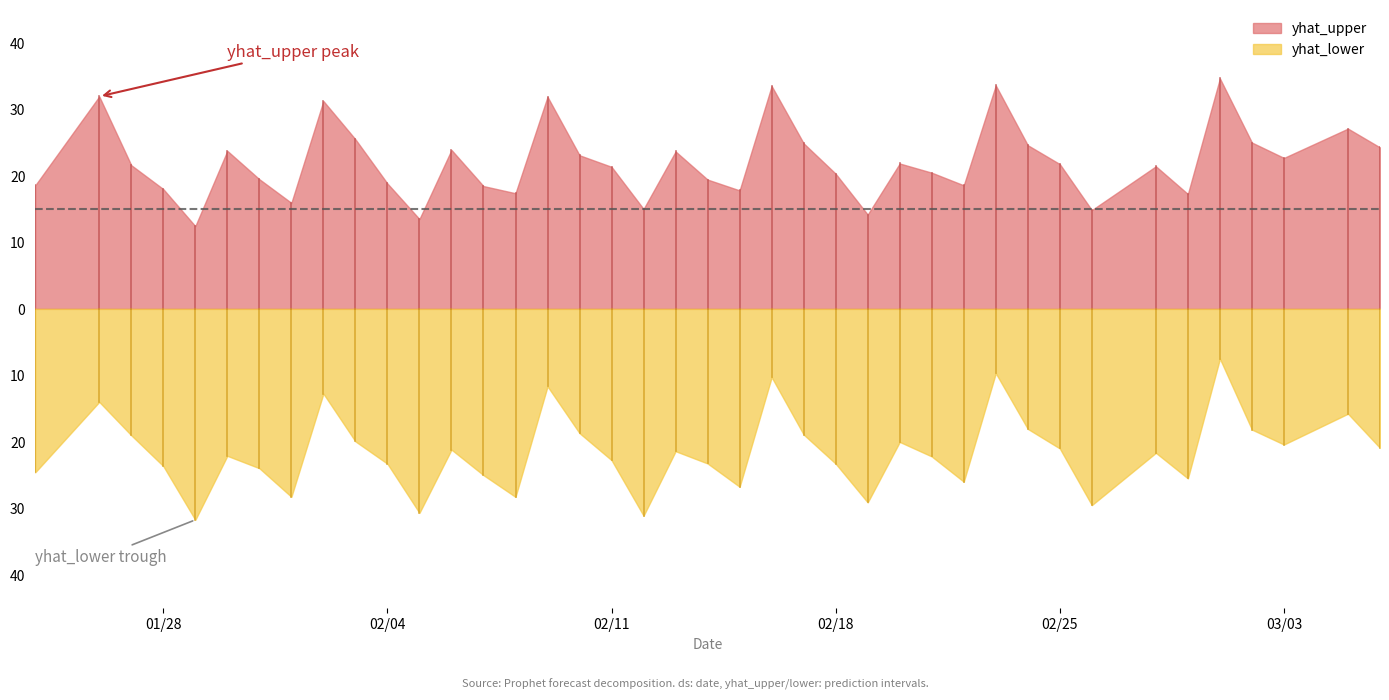

The yhat_lower series shows -23.3 at 10. True or false?

True